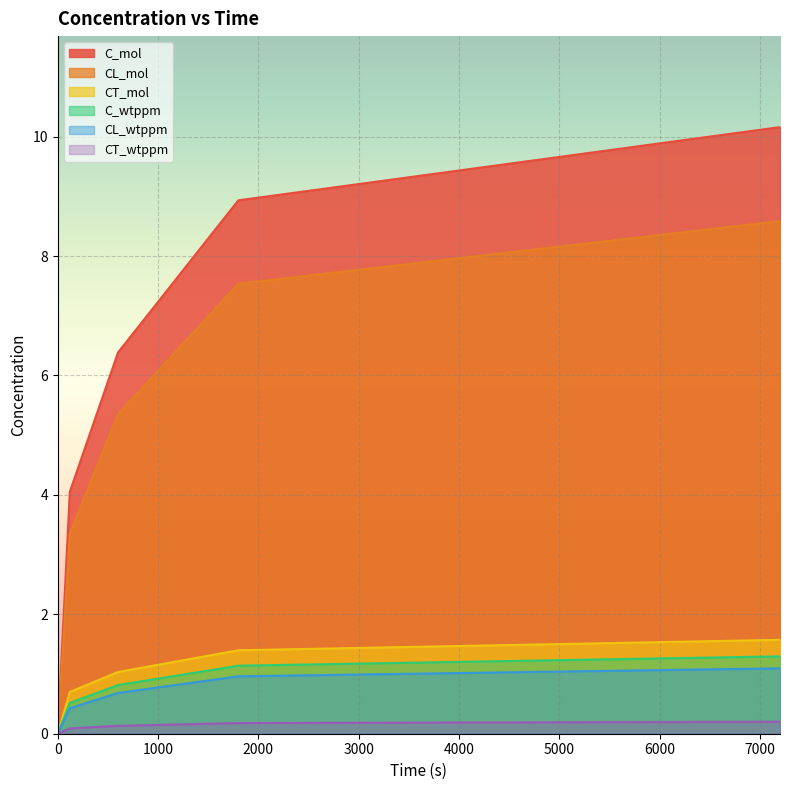

What is the total value across all series at 600?

14.4